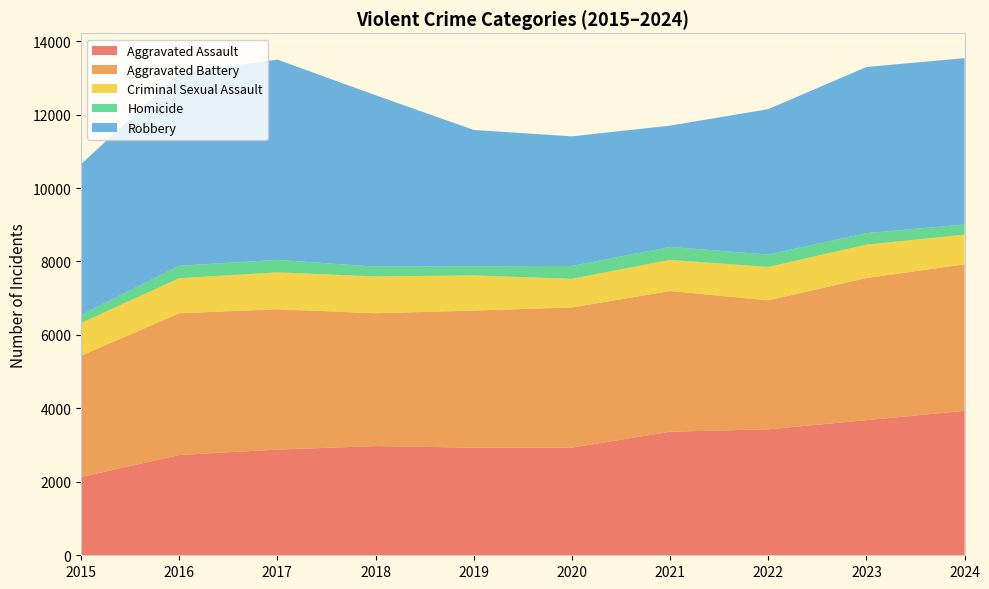

Reading left to right, list all the values displayed in this chart.

Aggravated Assault: 2130	2731	2878	2974	2929	2931	3364	3430	3679	3933
Aggravated Battery: 3303	3858	3822	3617	3734	3817	3832	3513	3870	3989
Criminal Sexual Assault: 893	955	1004	1002	958	780	848	908	910	809
Homicide: 221	339	341	267	250	350	352	338	313	277
Robbery: 4101	5243	5453	4668	3711	3529	3303	3959	4524	4529